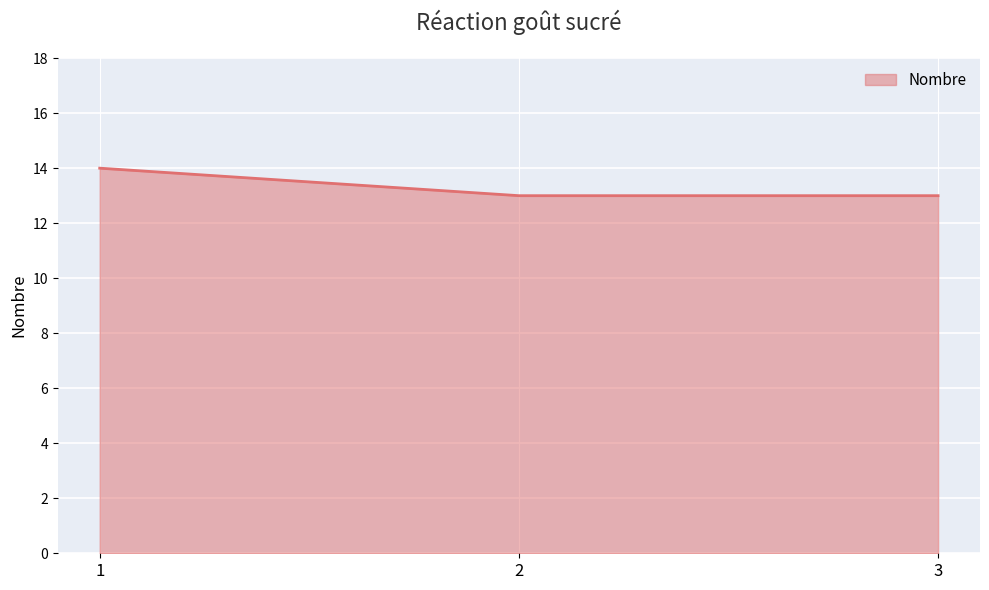

What is the average value?

13